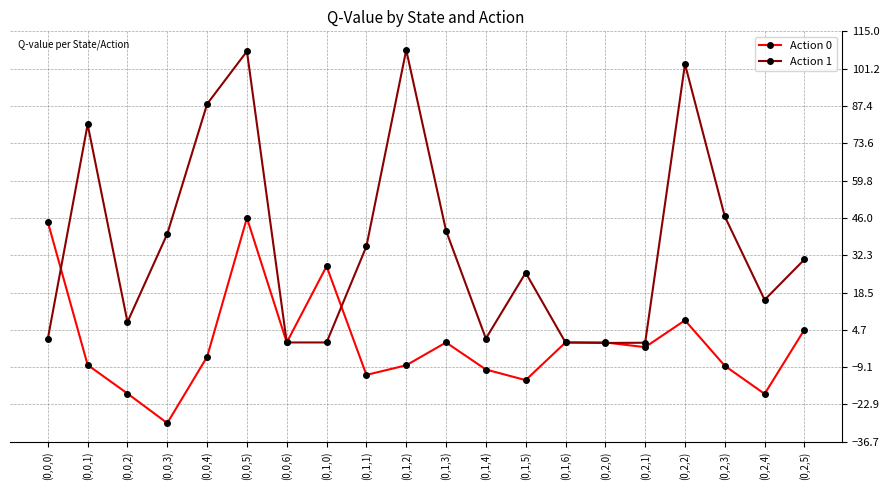

What is the minimum value for Action 0?

-29.8